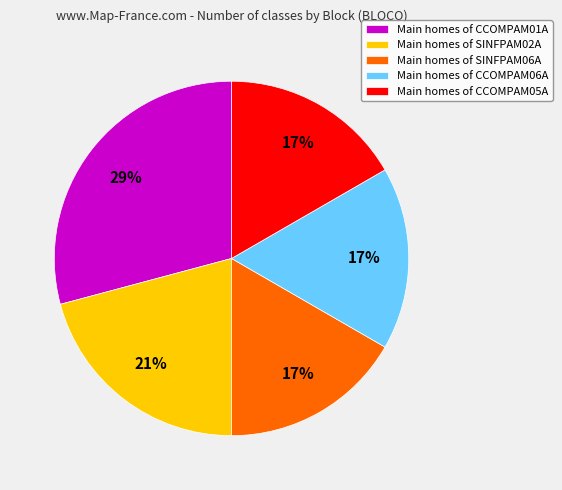

To the nearest percent, what portion does Main homes of SINFPAM06A represent?

17%